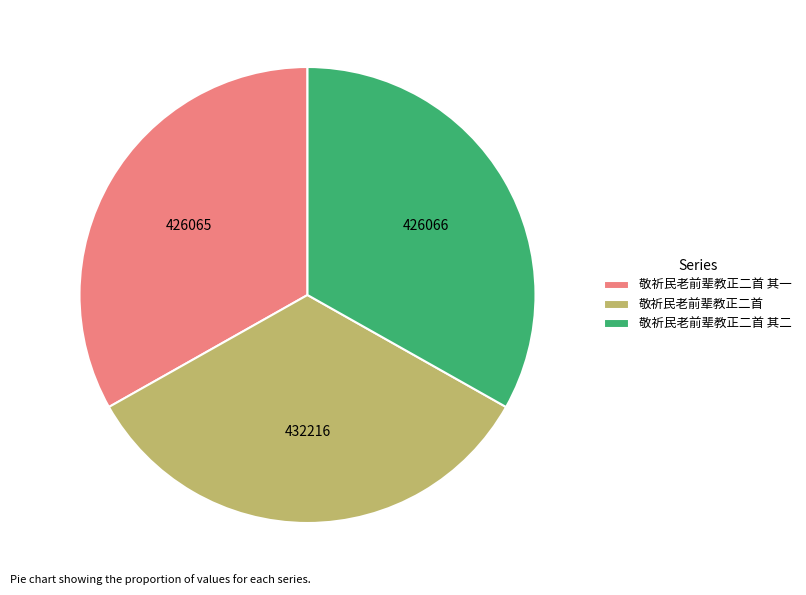

Is there a majority slice in this chart?

No